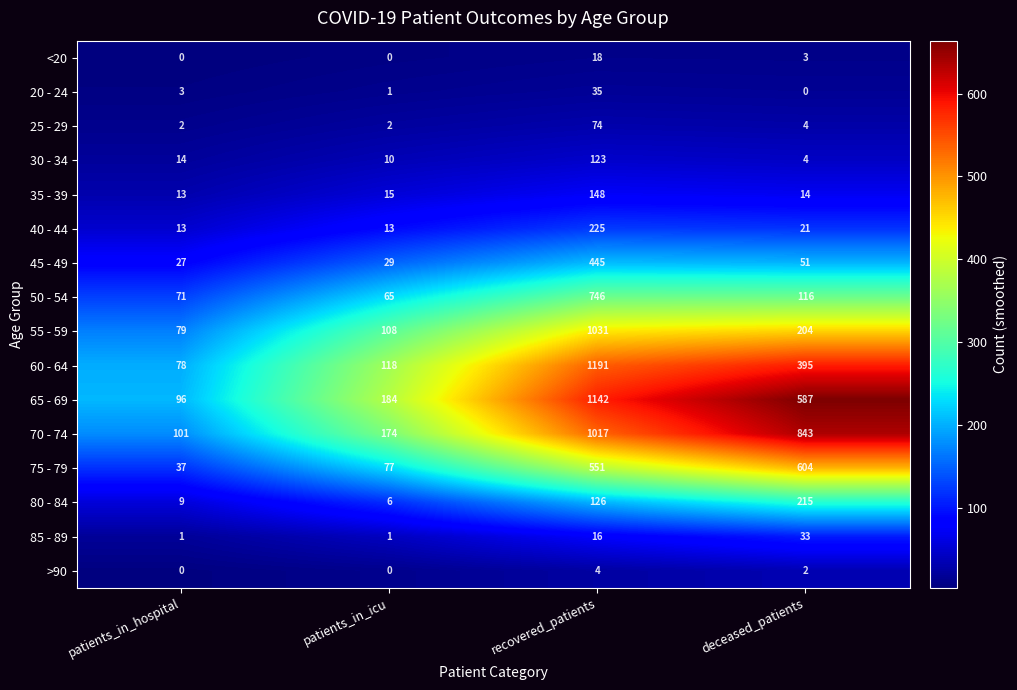

How many categories are shown in the chart?

4